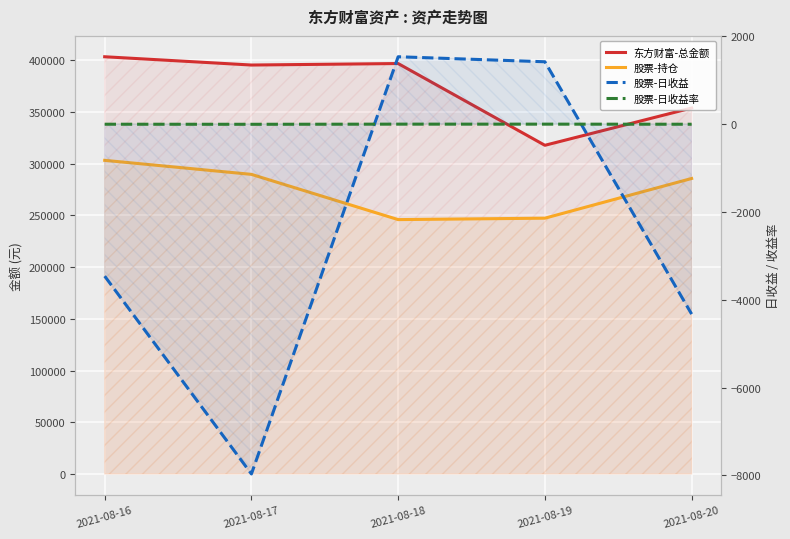

Reading left to right, transcribe all the data shown in this chart.

东方财富-总金额: 403321.1	395314.6	396758.6	317723.7	353767.5
股票-持仓: 303182.0	289618.0	245890.0	247268.4	285639.6
股票-日收益: -3462.0	-7968.9	1536.0	1421.5	-4326.4
股票-日收益率: -1.1	-2.8	0.6	0.6	-1.5